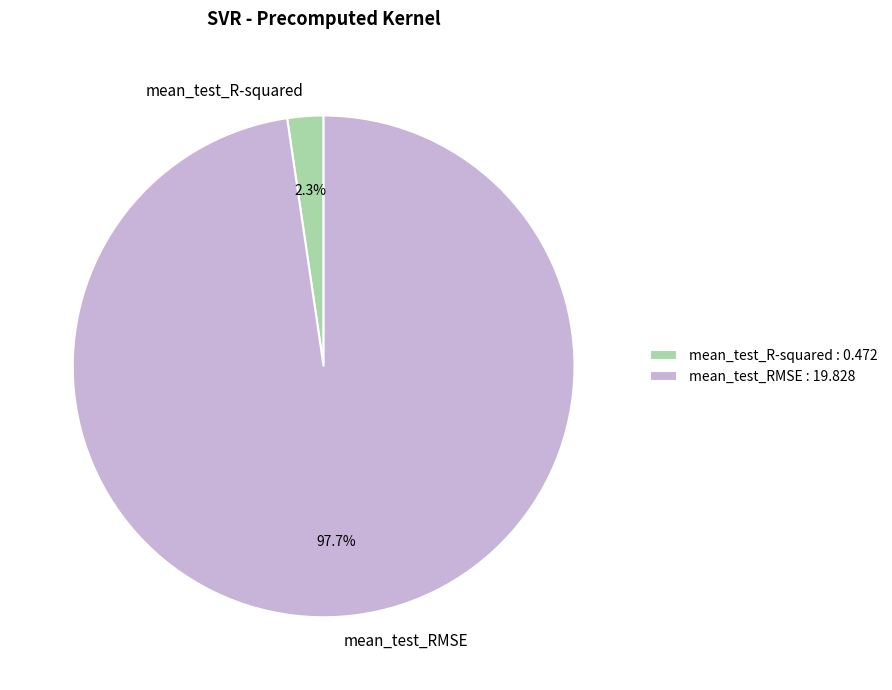

What percentage is the mean_test_RMSE slice, to the nearest percent?

98%